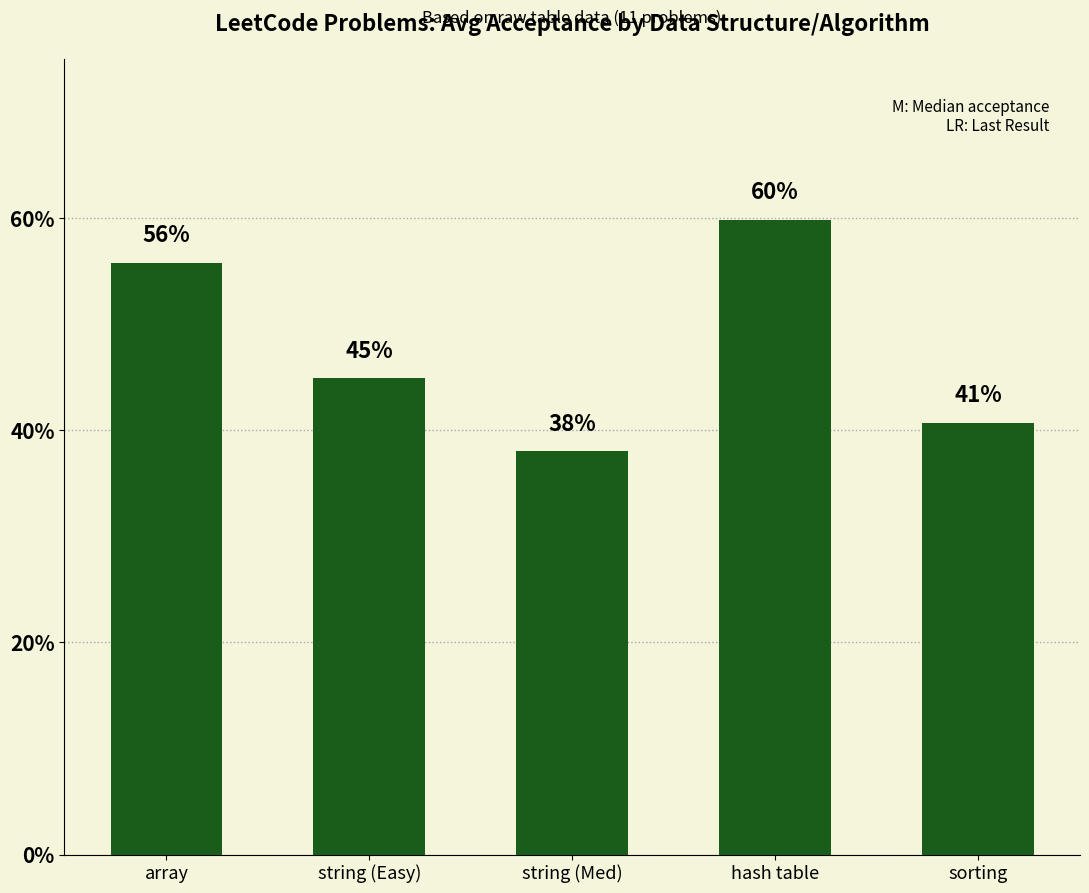

Are the bars horizontal?

No